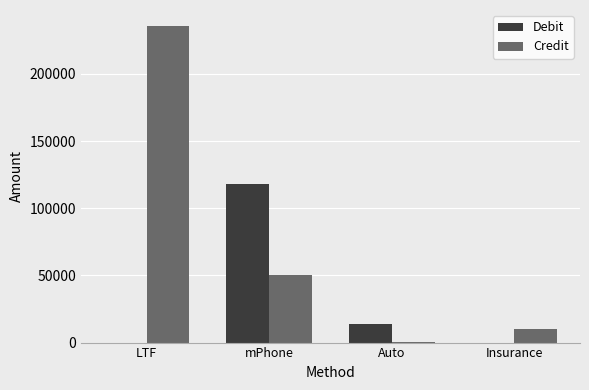

Reading left to right, what are all the values shown in this chart?

Debit: LTF=0.0	mPhone=118258.2	Auto=13598.6	Insurance=0.0
Credit: LTF=235835.6	mPhone=50300.0	Auto=105.0	Insurance=10000.0